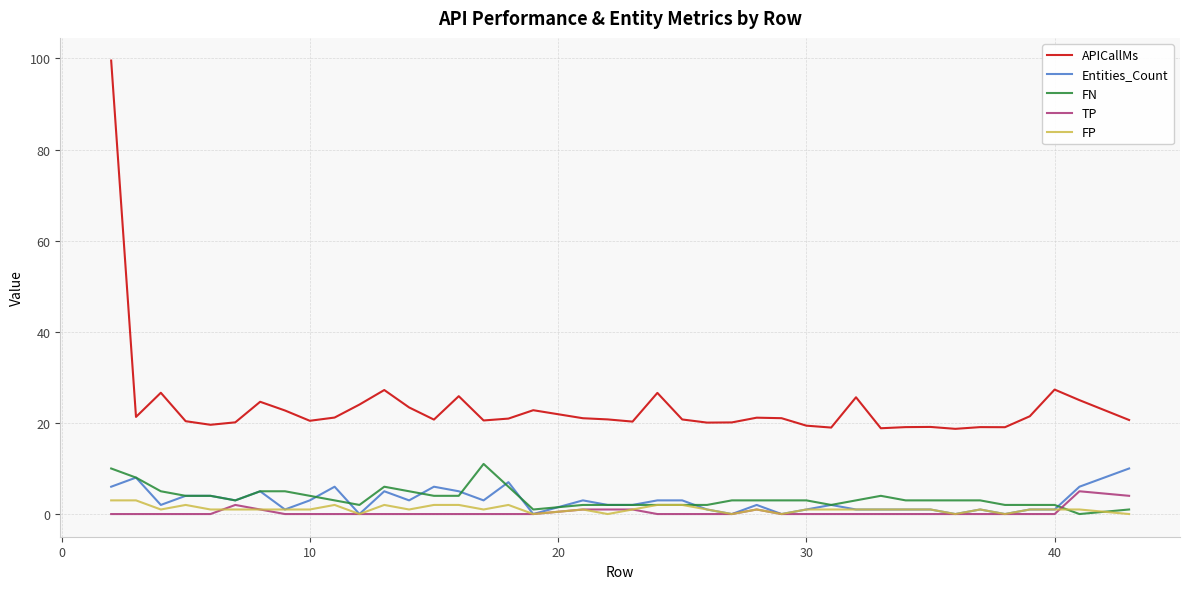

What is the maximum value for FP?

3.0